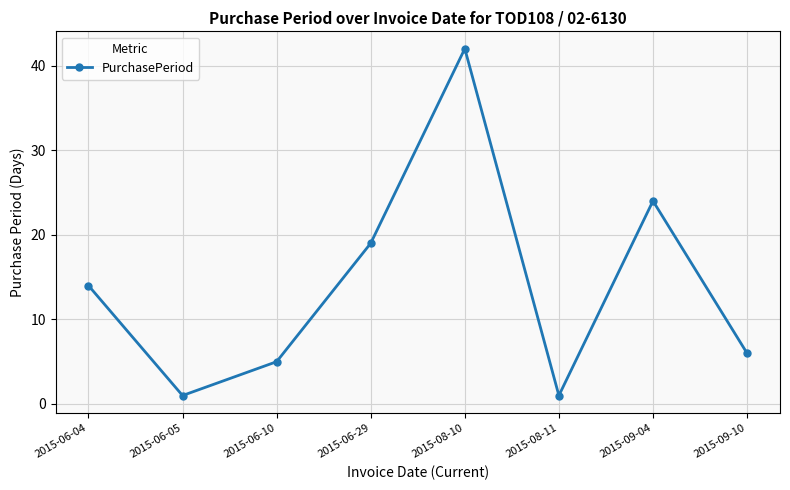

What is the change in value from 2015-08-10 to 2015-09-10?

-36